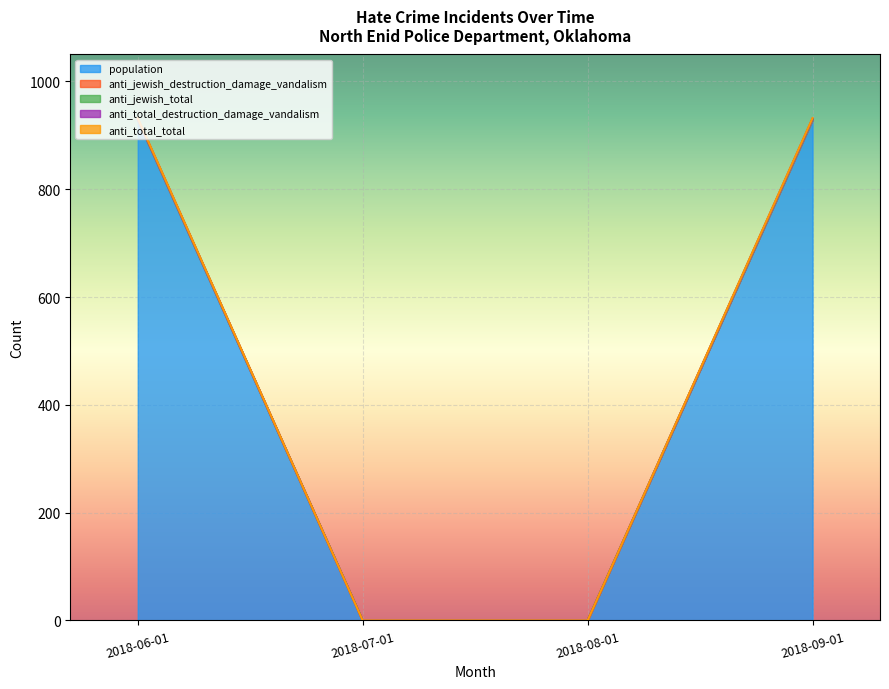

Between 2018-08-01 and 2018-09-01, which is larger?

2018-09-01